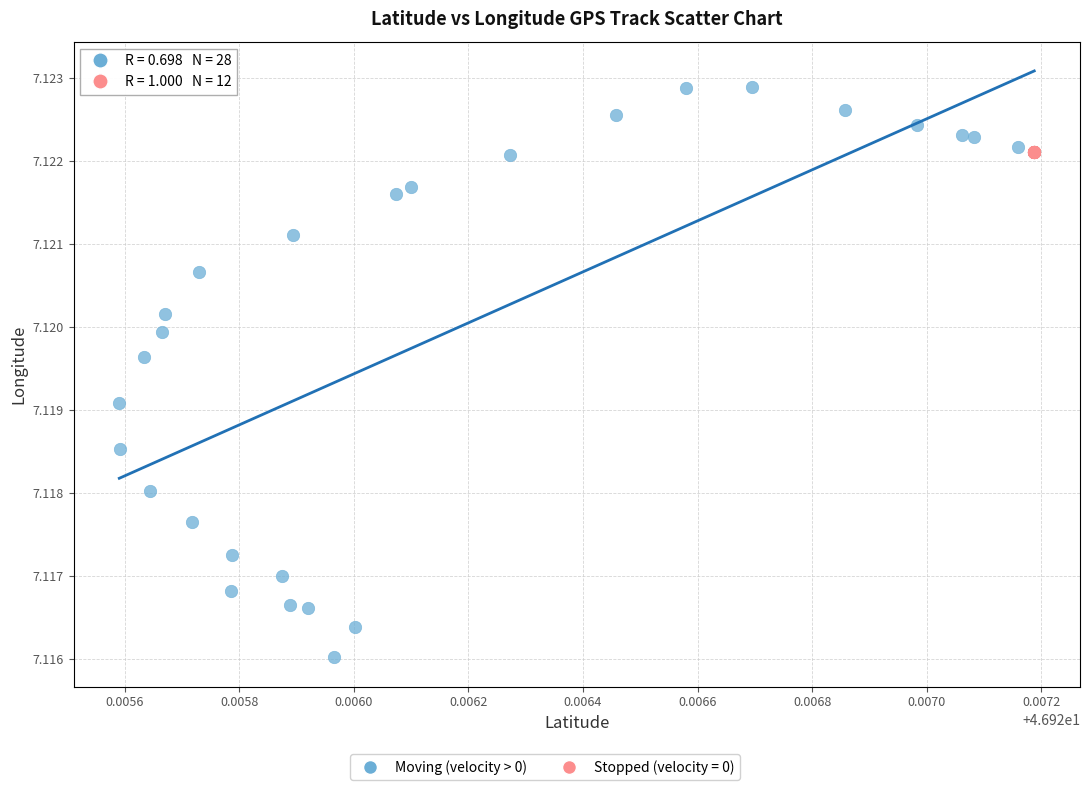

Which series reaches the minimum Y coordinate?

Moving (velocity > 0)